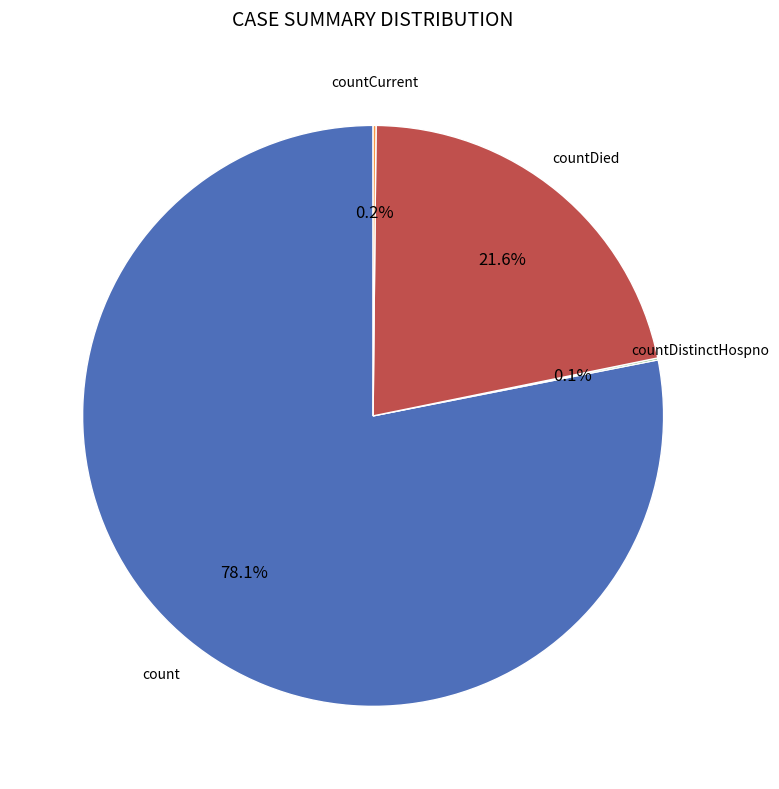

Is there a majority slice in this chart?

Yes